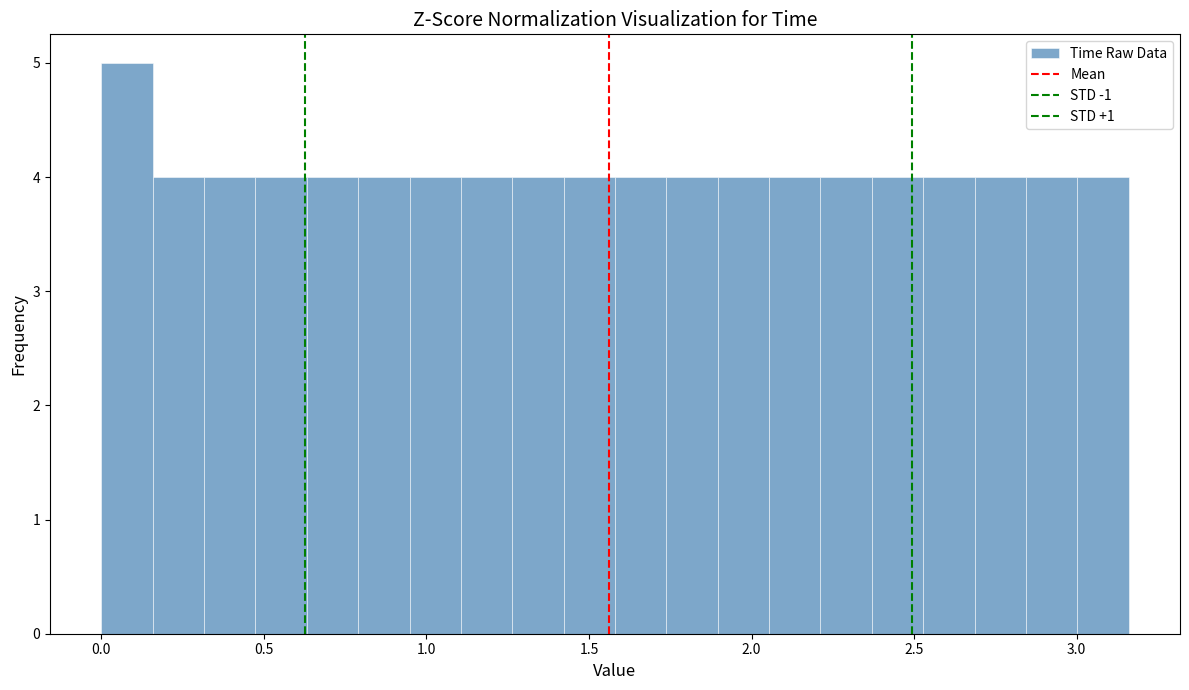

Read against the x-axis, roughly where is the centre of the tallest bar?

0.10